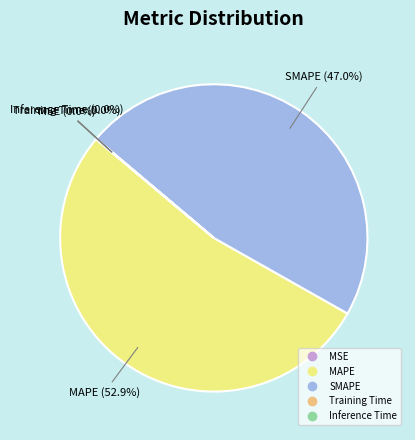

To the nearest percent, what is the difference between the largest and smallest slice percentages?

53%